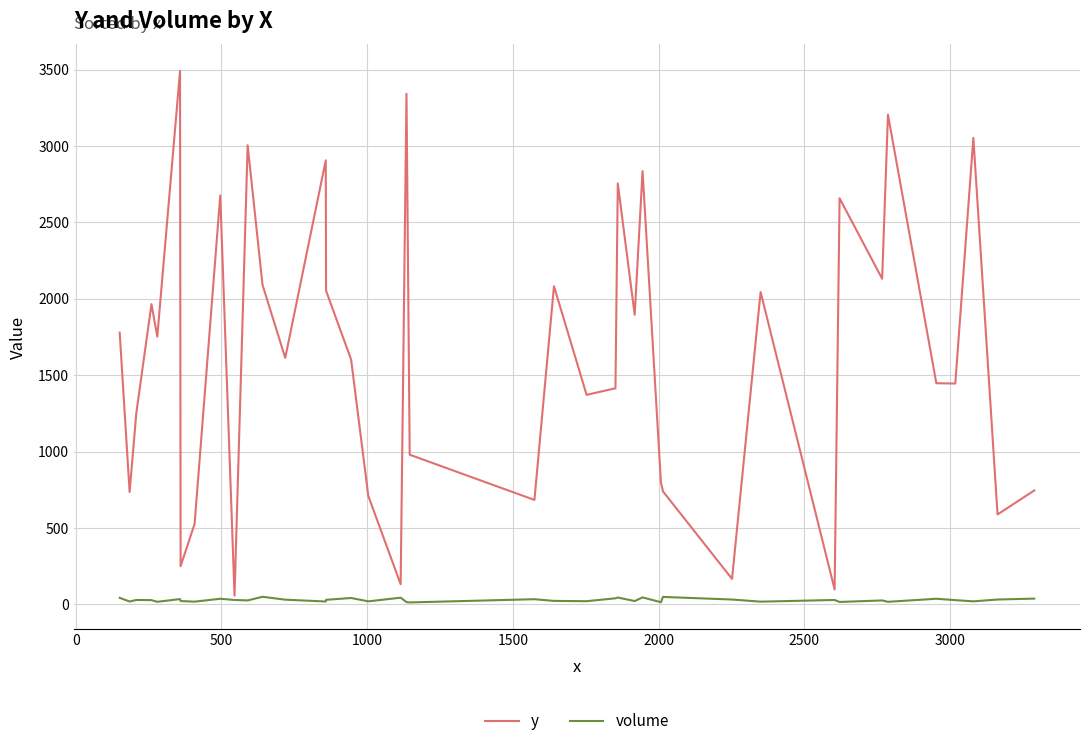

Which series has the largest total across all categories?

y